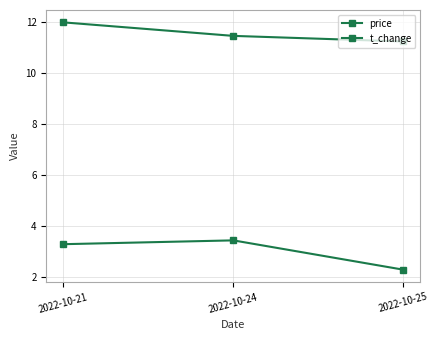

At 2022-10-25, list the series in order from largest to smallest.

price, t_change